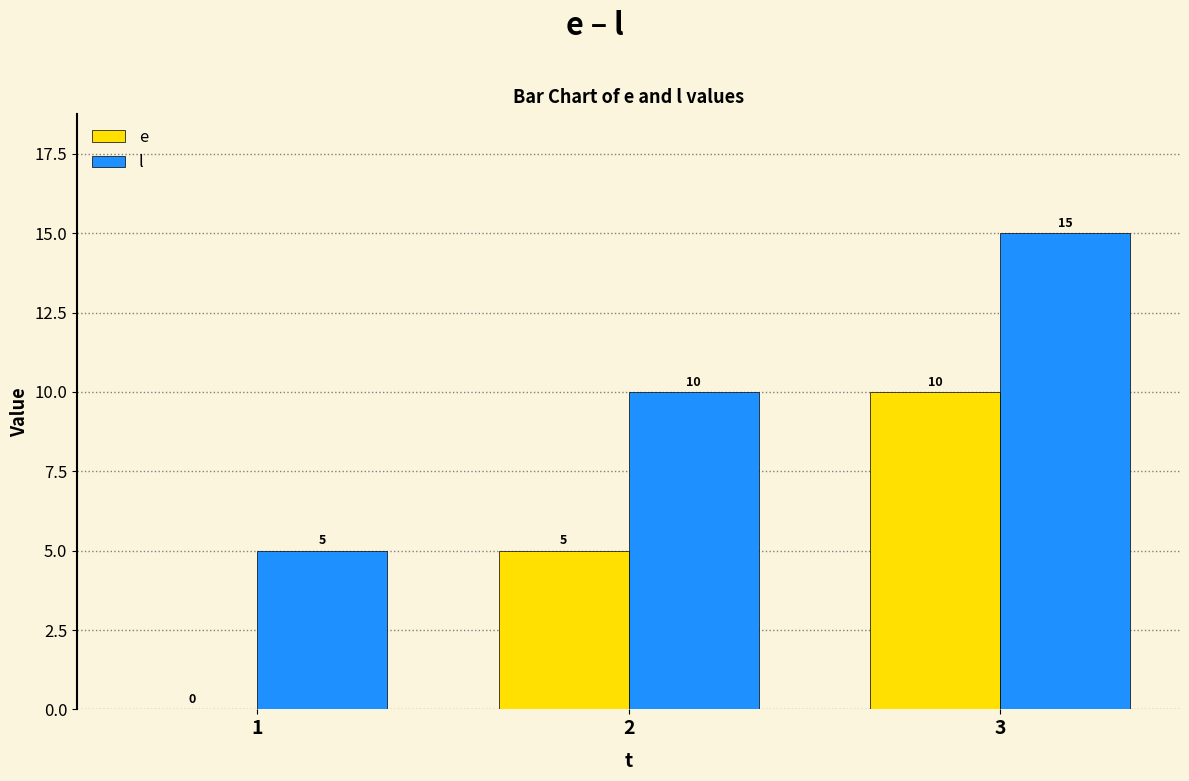

What is the sum of all e values?

15